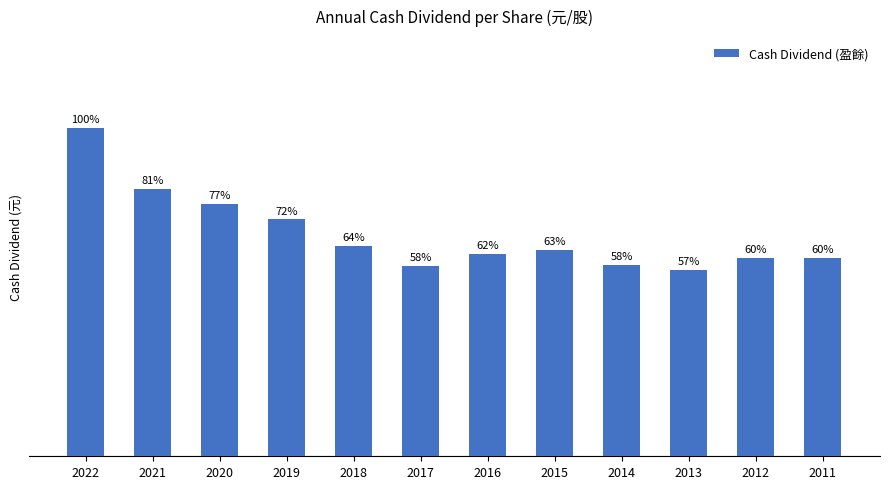

What is the sum of the values at 2016 and 2017?

5.1